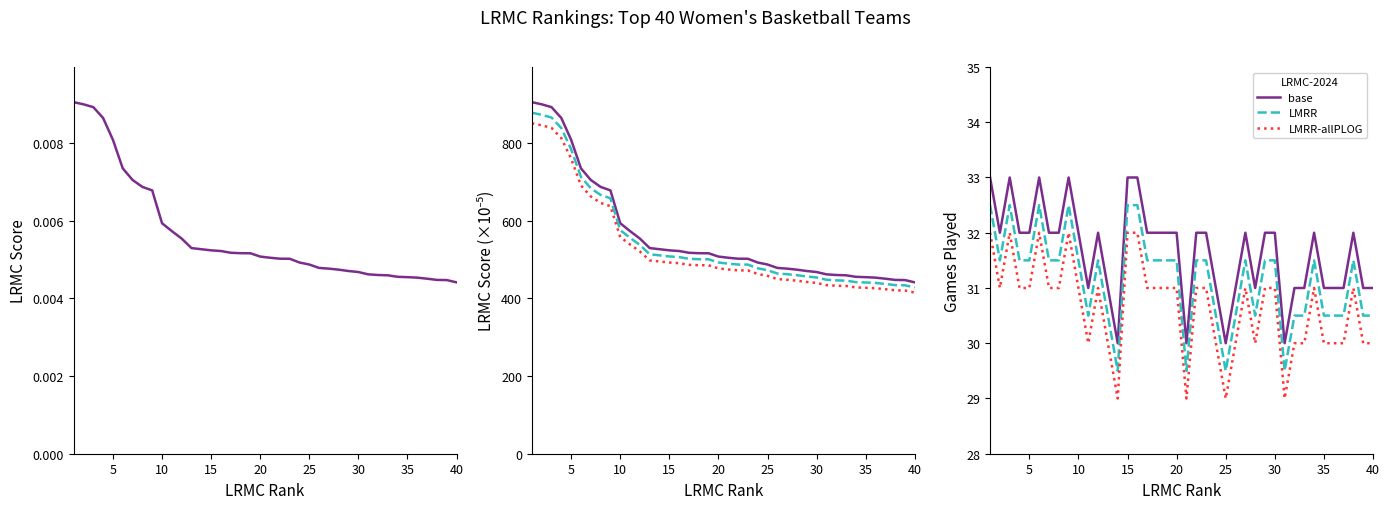

Between 5 and 36, which is larger?

5